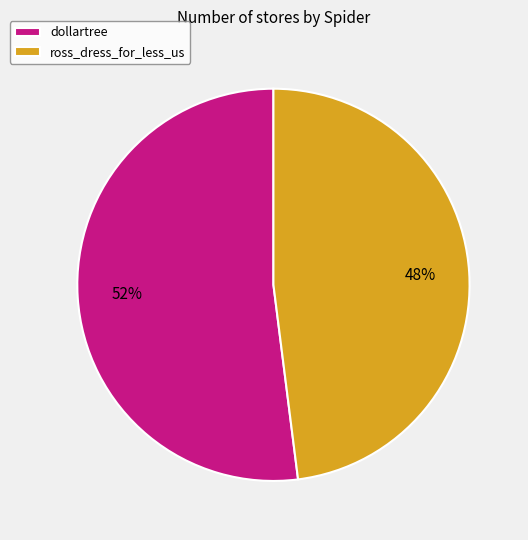

Count the number of slices in the pie.

2